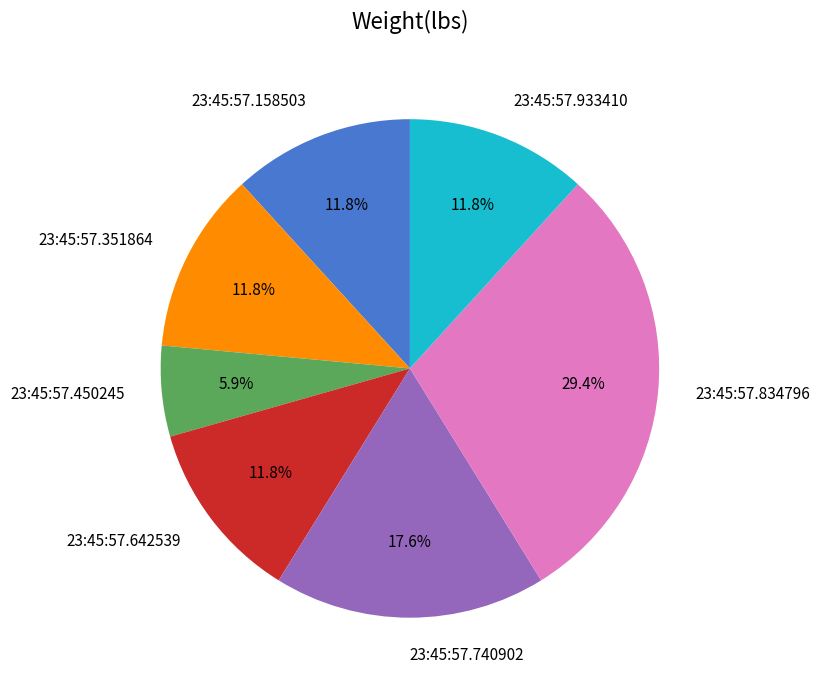

Is 23:45:57.158503 the majority of the pie?

No